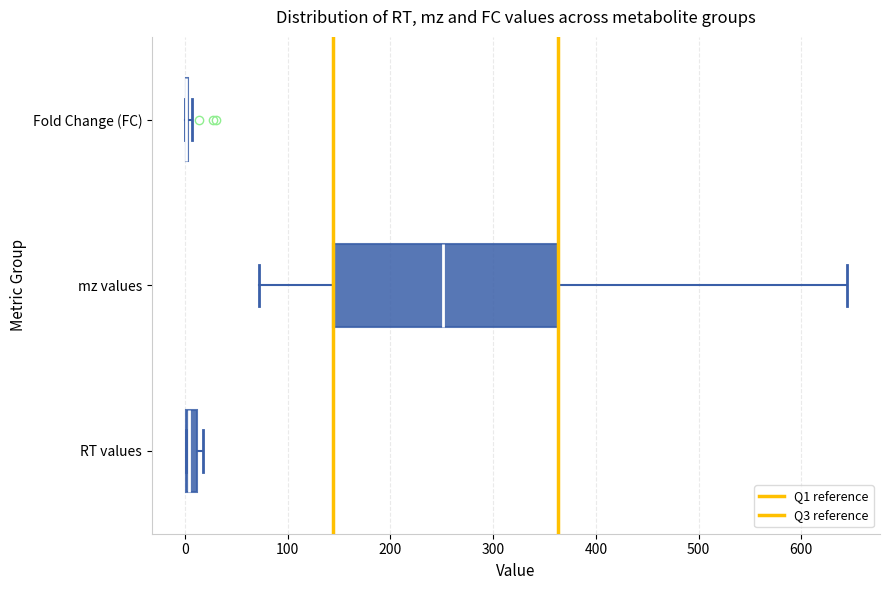

Comparing the boxes themselves (not the whiskers), which one is the widest?

mz values